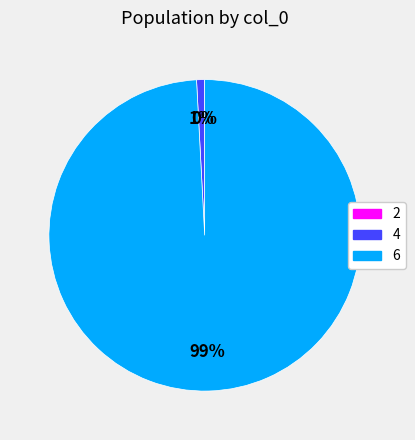

Which category has the biggest portion of the pie?

6